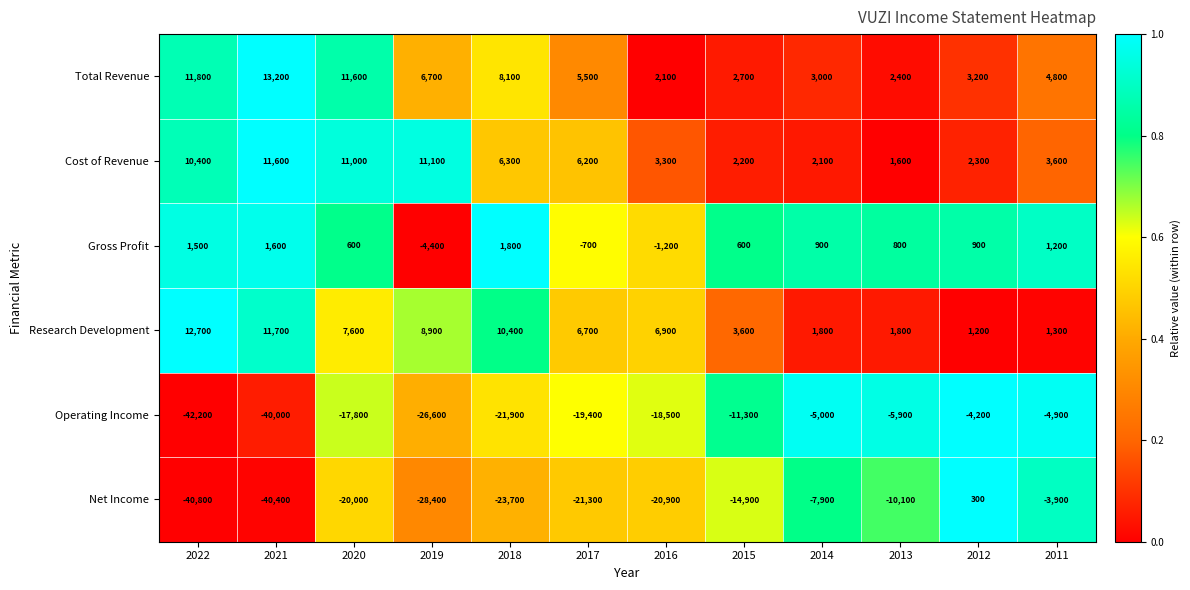

Which series has the largest total across all categories?

Total Revenue